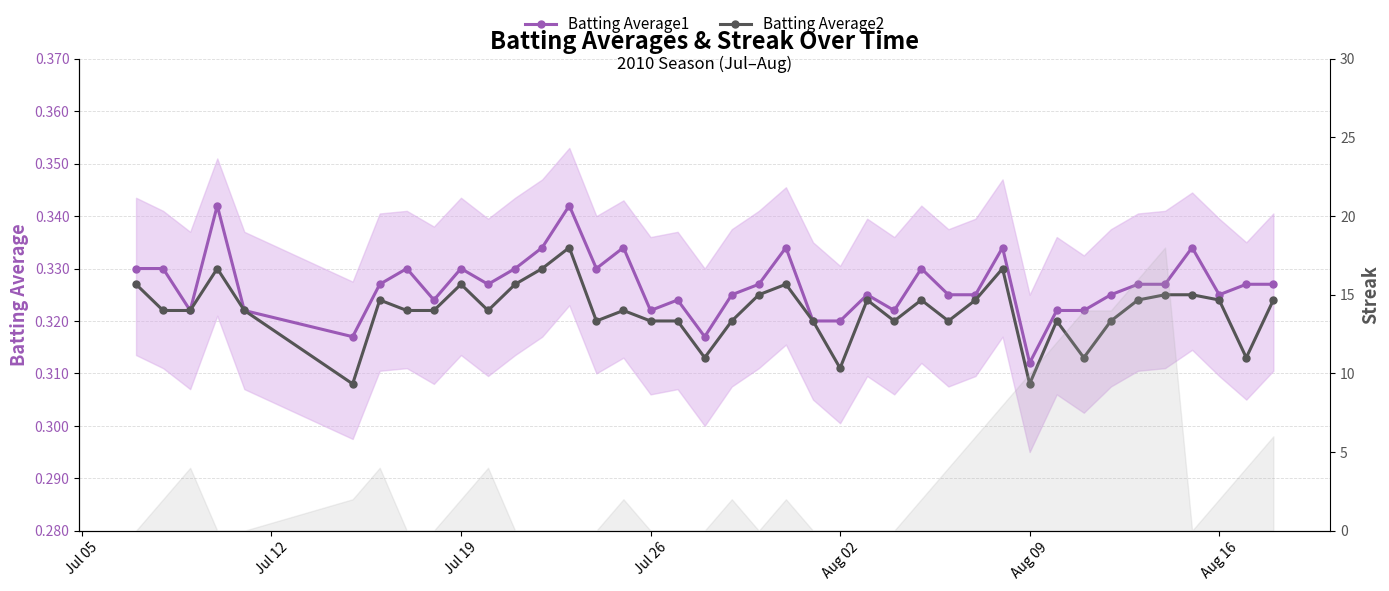

Count the Batting Average1 values in the range 0 to 1.

40